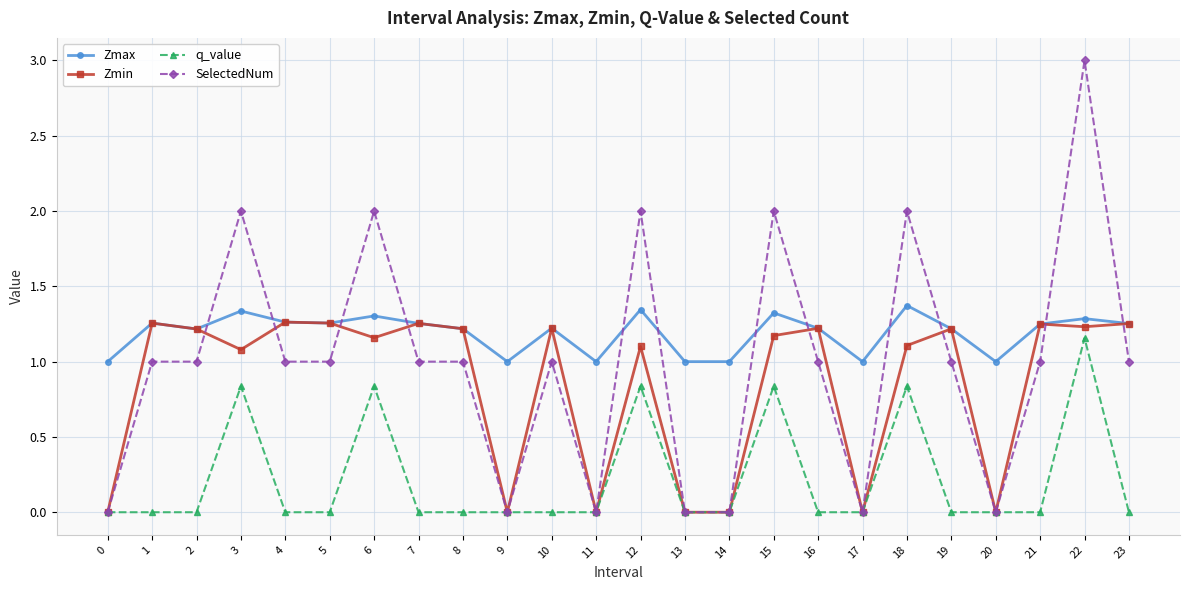

What is the value of the Zmax point at the 21st from the left?

1.0